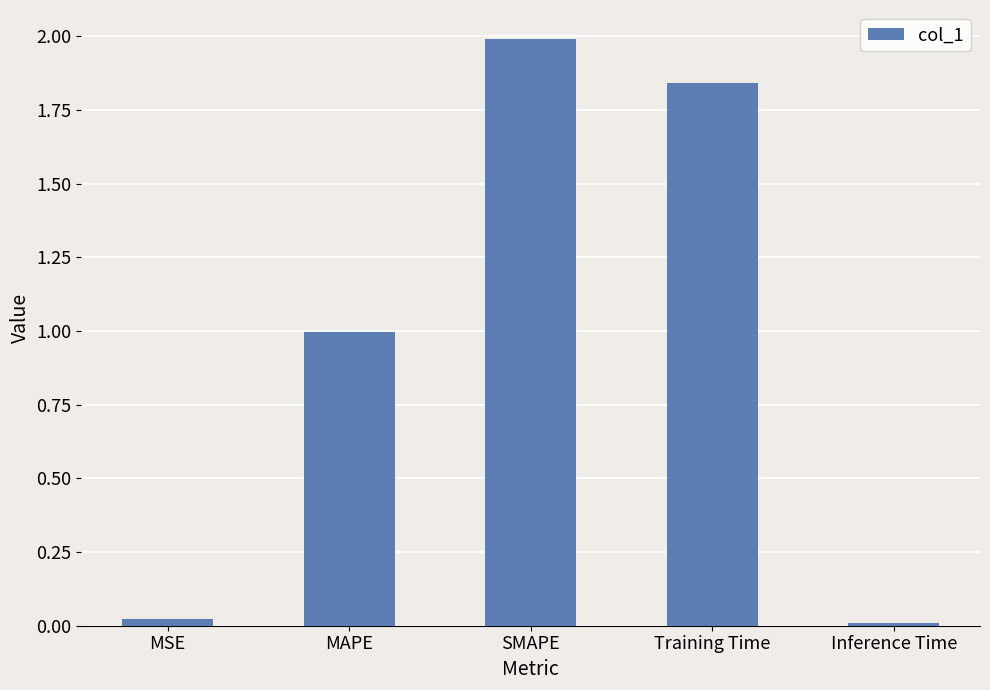

What is the sum of the values at MAPE and SMAPE?

3.0